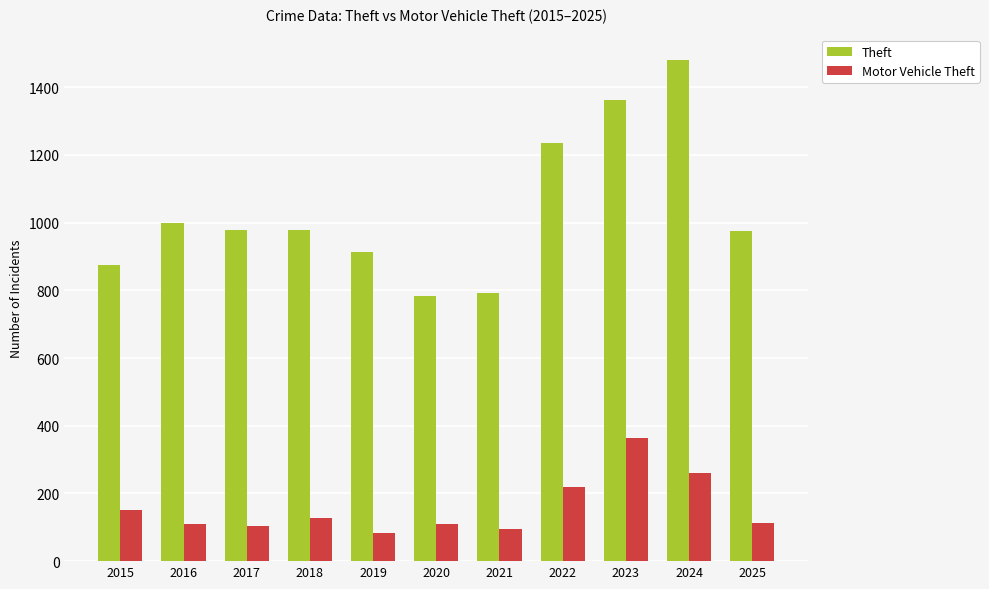

What is the sum of all Theft values?

11371